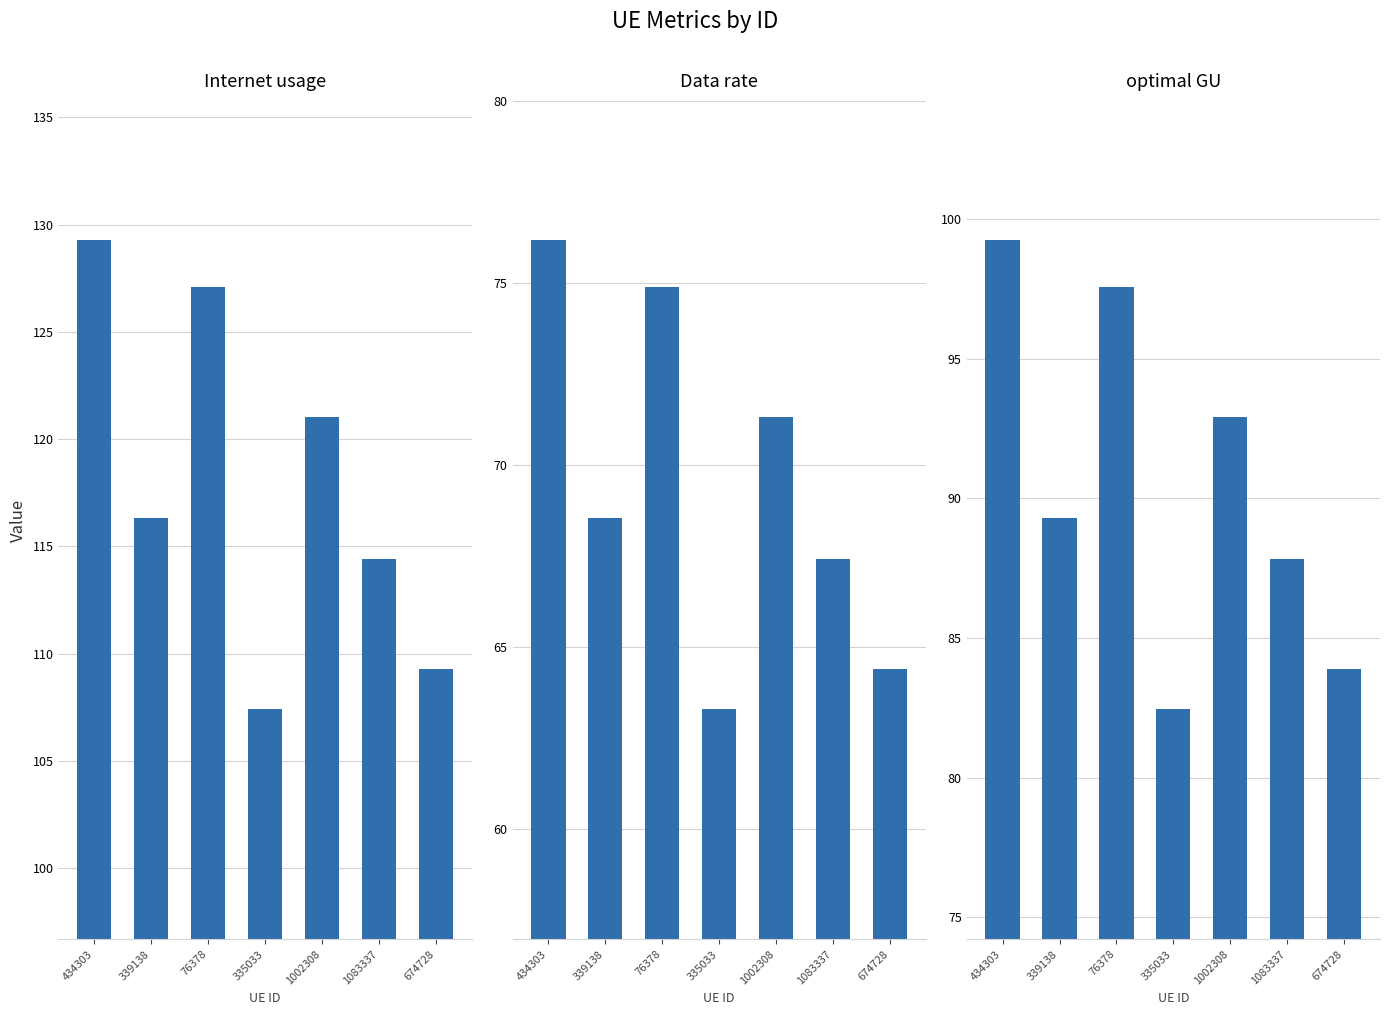

How many values in the optimal GU series exceed 89?

4